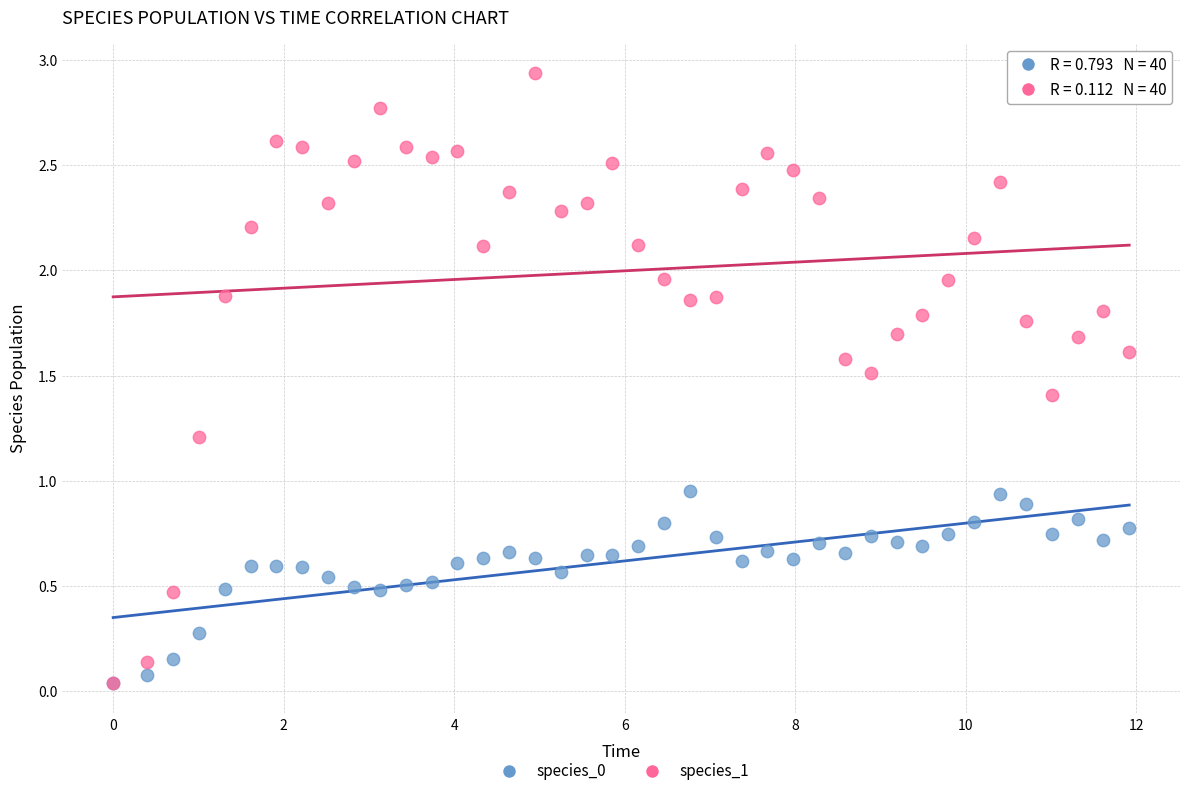

Which series has the largest Y range (max minus min)?

species_1